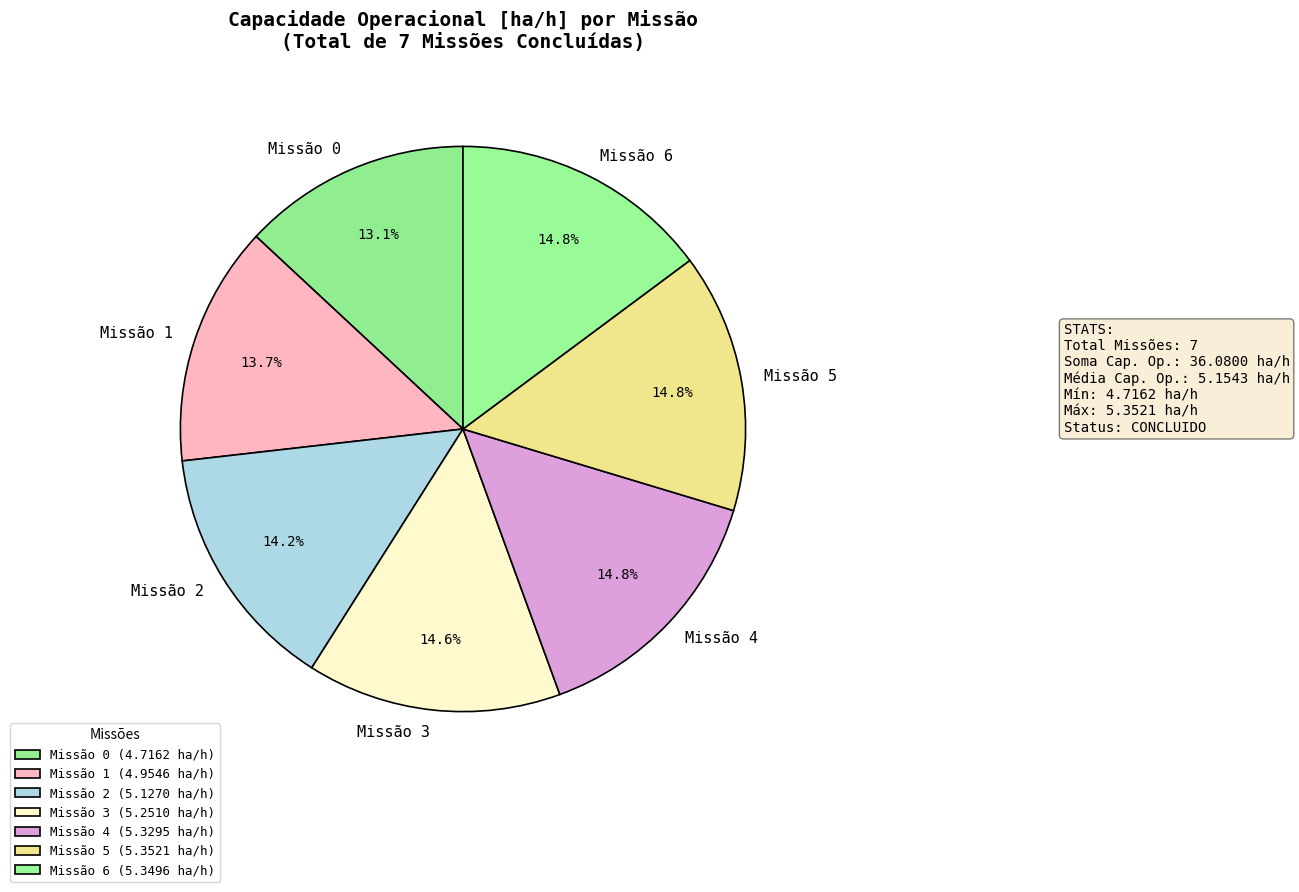

Approximately how many times larger is the value at Missão 3 compared to Missão 6?

1.0